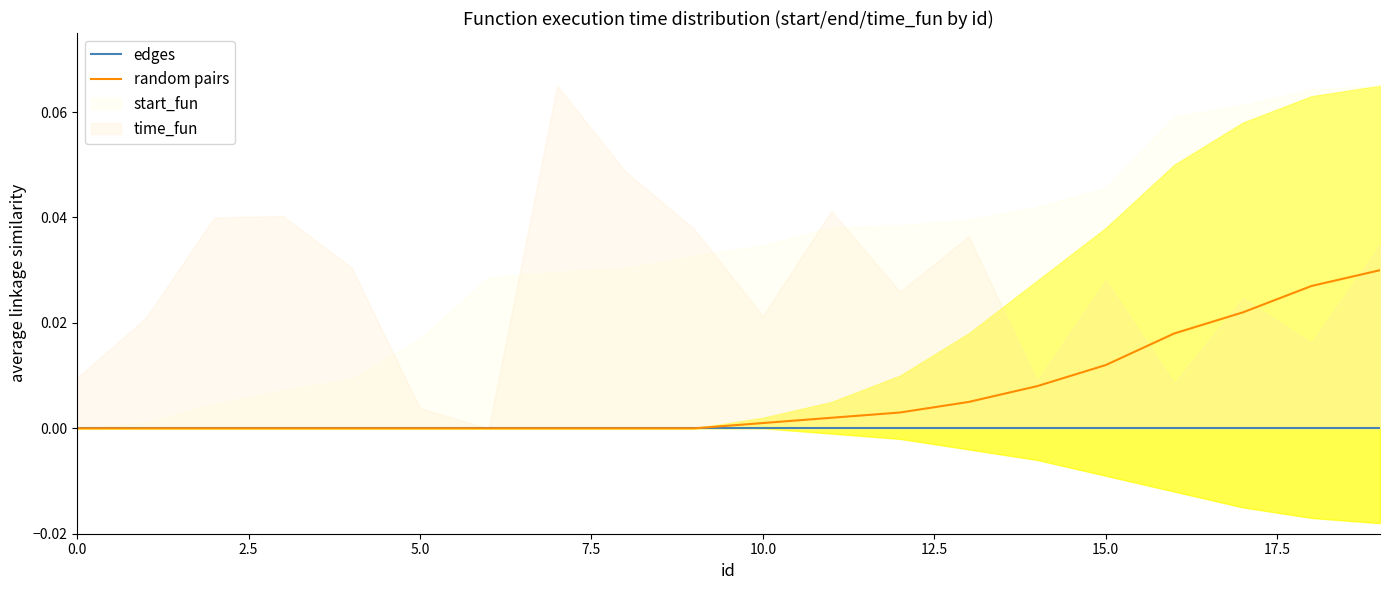

Which series has the largest total across all categories?

random pairs